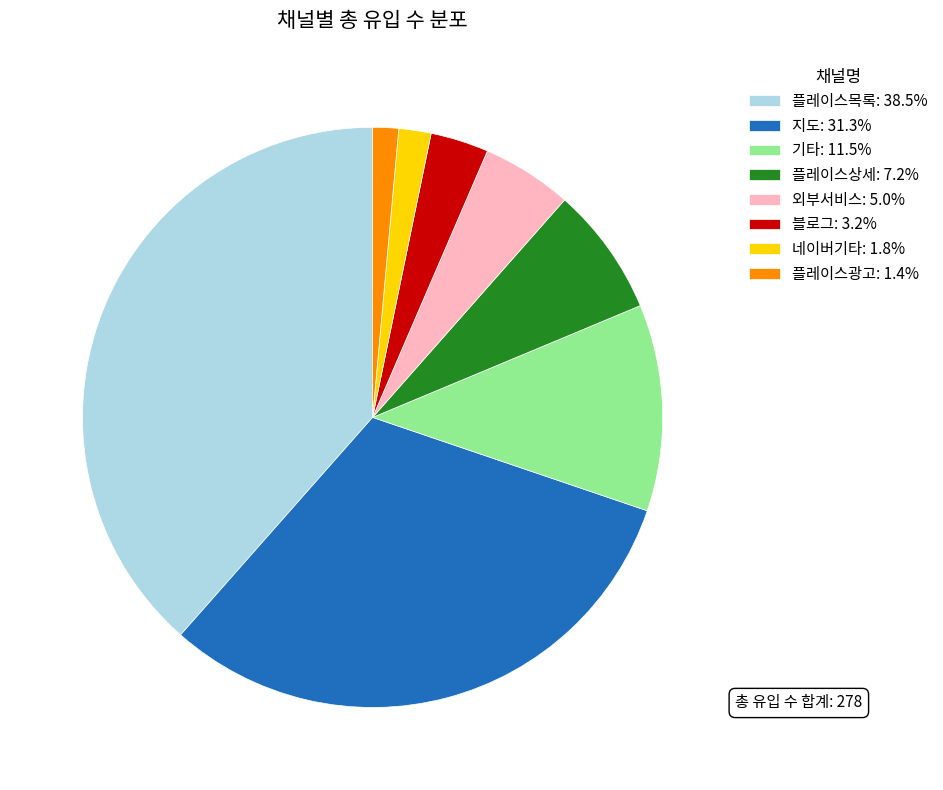

How many slices are in this pie chart?

8